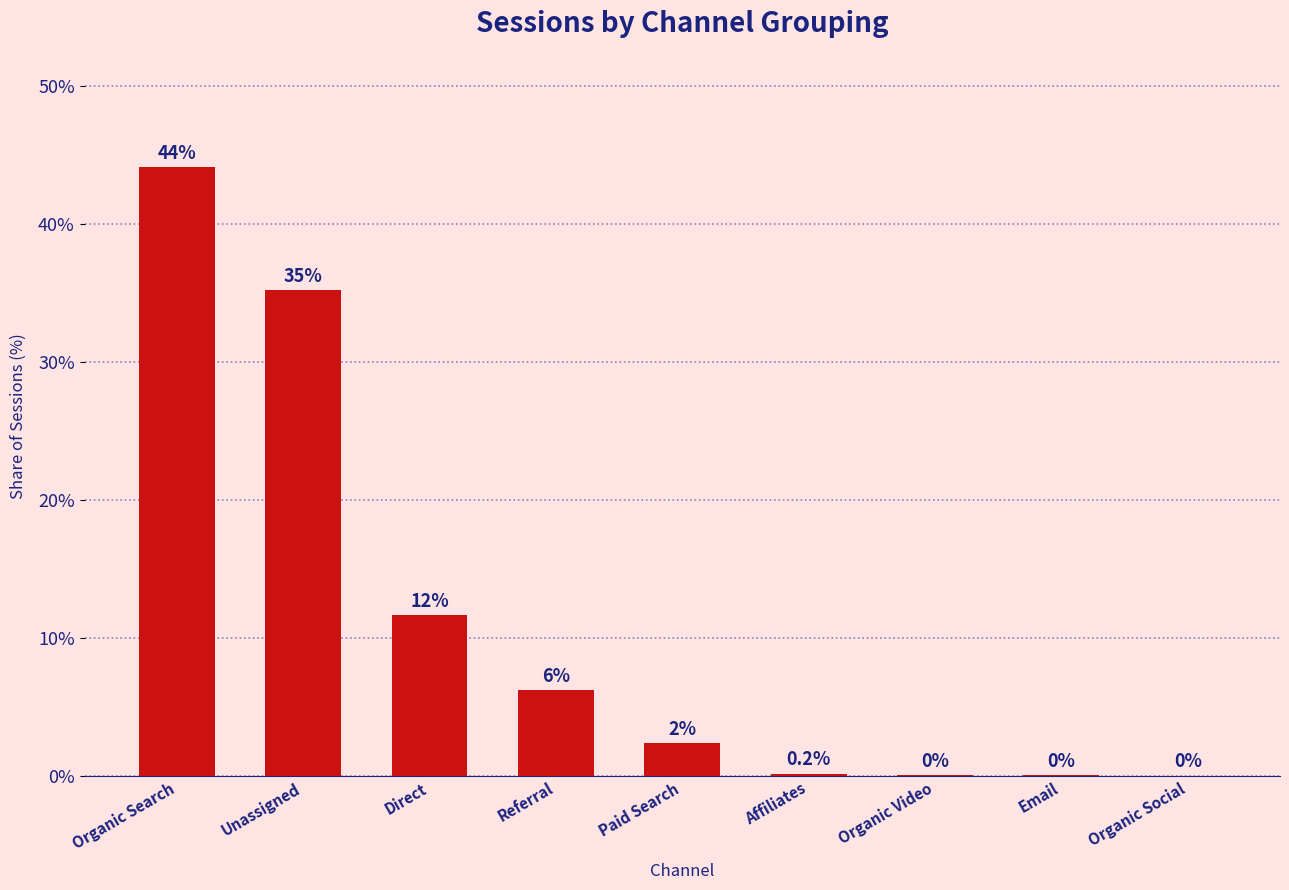

What is the sum of the values at Direct and Affiliates?

11.8